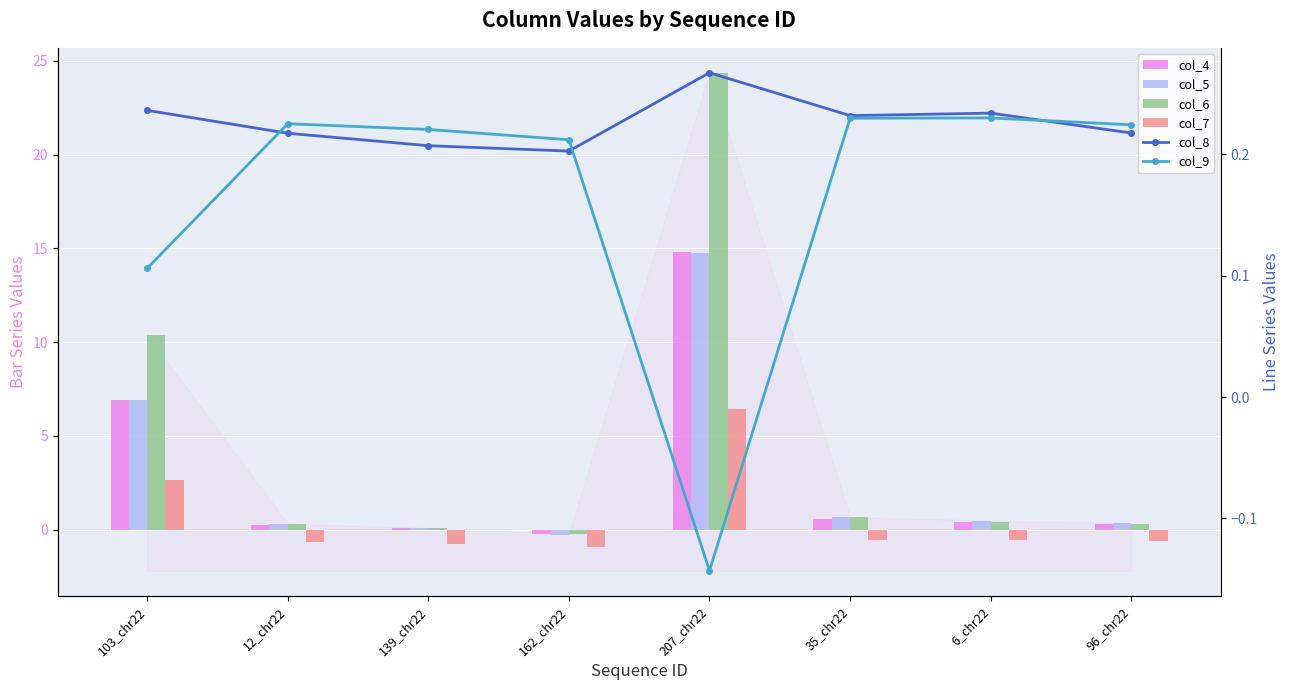

At which label is col_7 closest to 2?

103_chr22